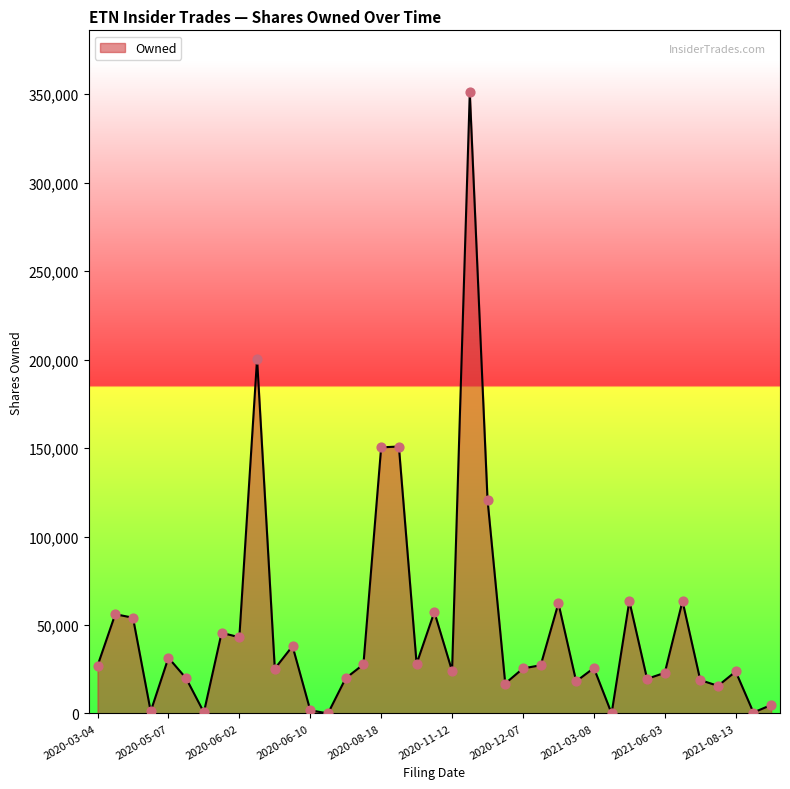

What is the difference between the maximum and minimum values?

350975